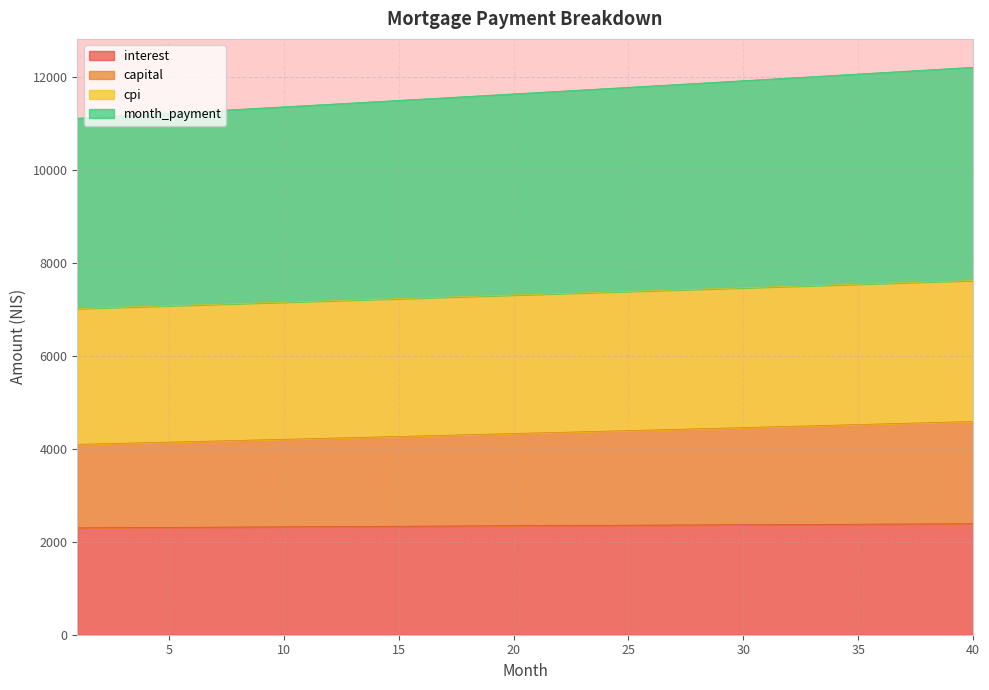

What is the maximum value for month_payment?

12205.1